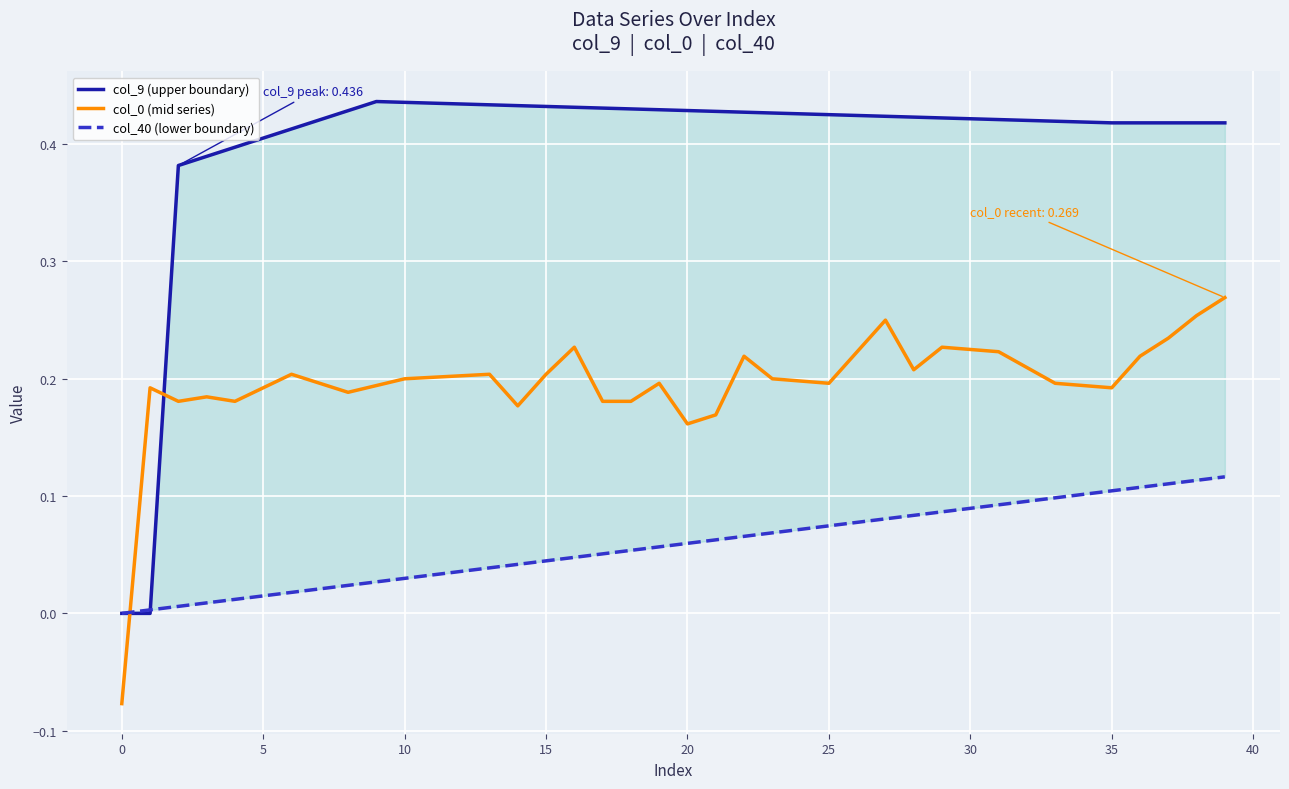

True or false: col_0 (mid series) and col_9 (upper boundary) cross at least once.

True